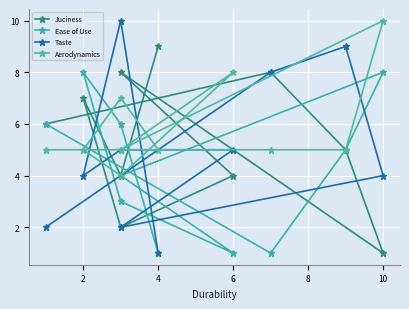

What are all the series names shown in the legend?

Juciness, Ease of Use, Taste, Aerodynamics